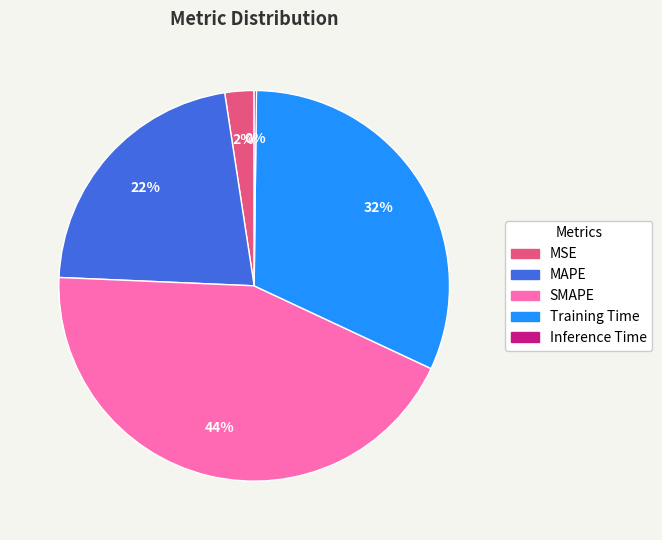

True or false: SMAPE accounts for 29% of the total.

False